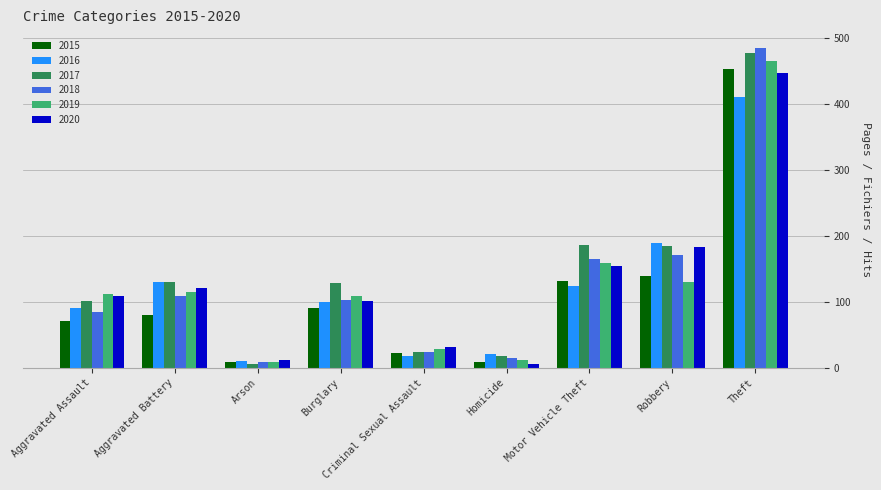

Count the number of categories in the chart.

9